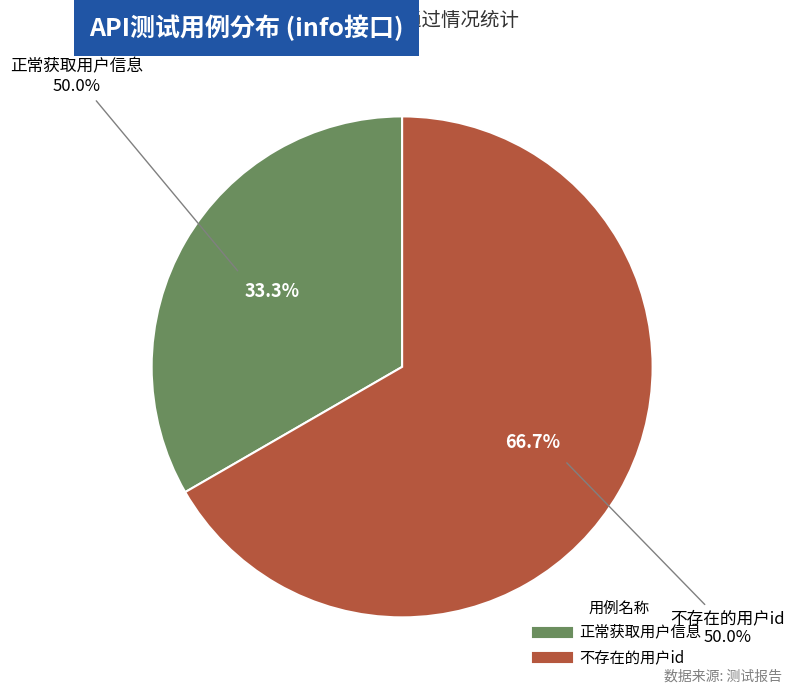

True or false: 正常获取用户信息 accounts for 21% of the total.

False